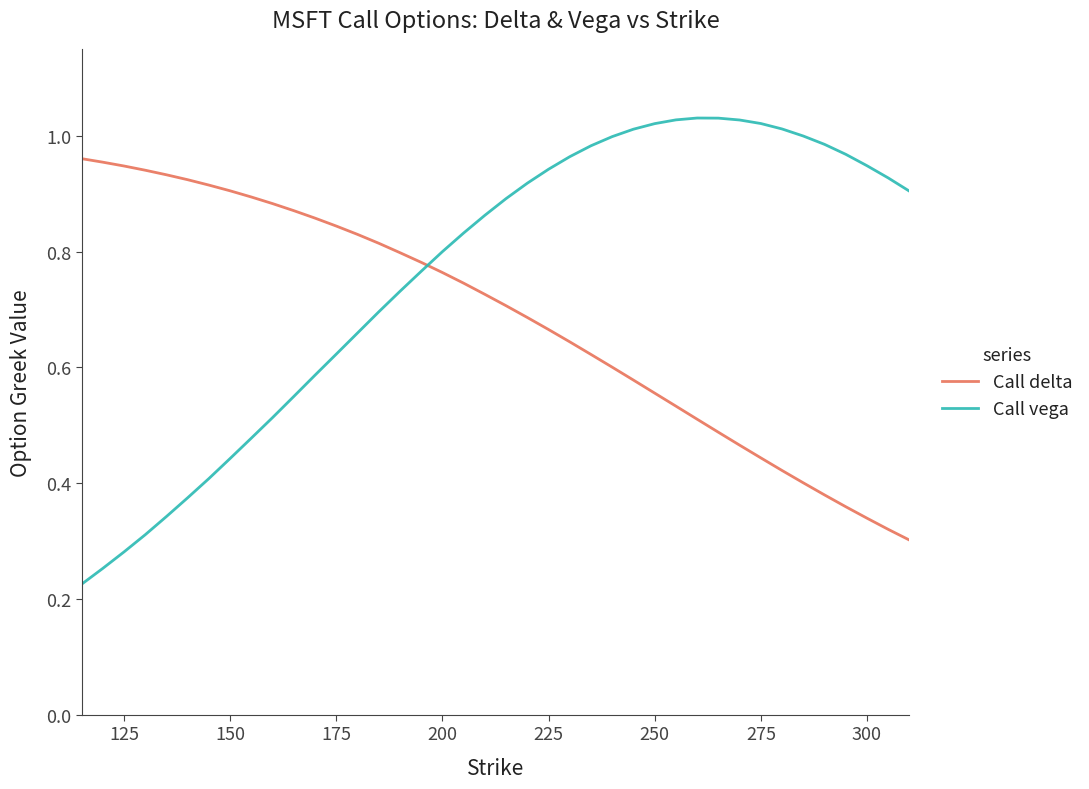

Which series has the largest total across all categories?

Call vega